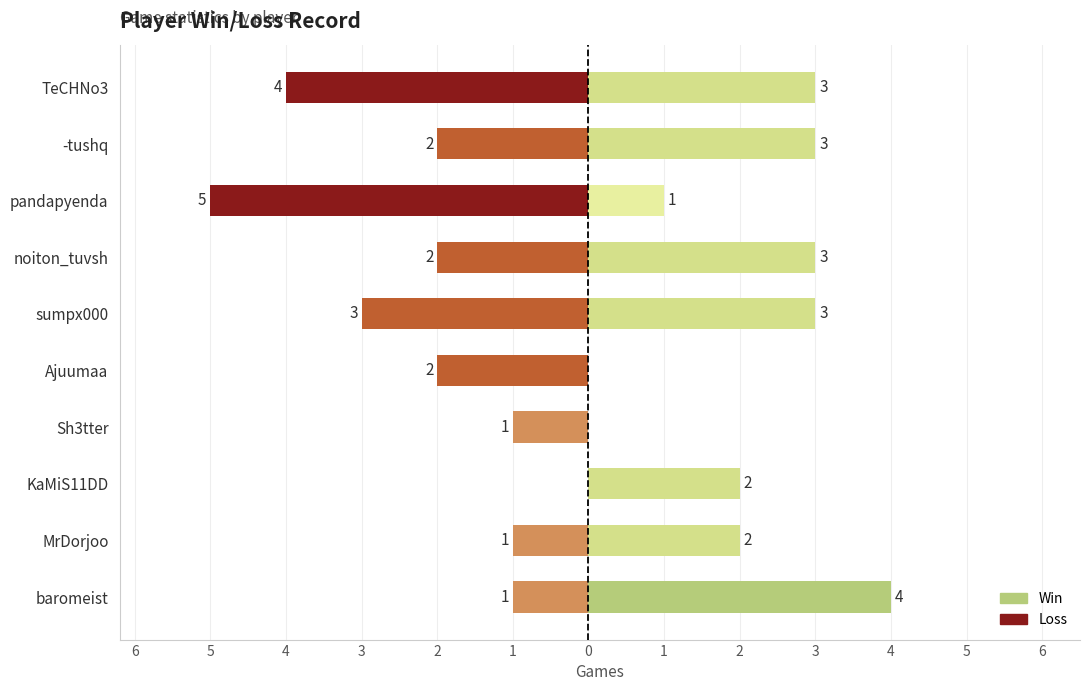

Which series changed the most between KaMiS11DD and noiton_tuvsh?

Loss